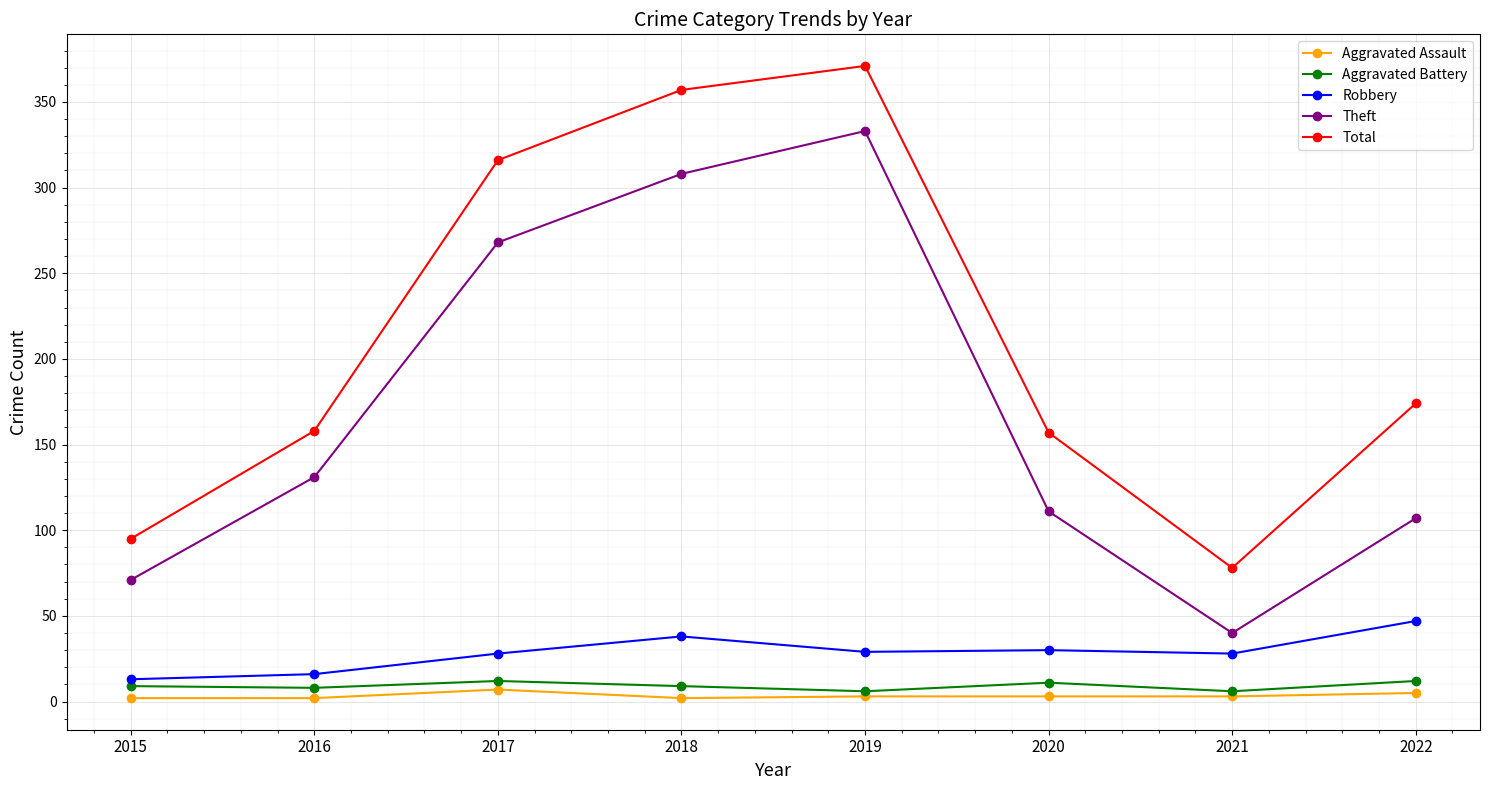

What is the difference between the maximum and minimum values in the Theft series?

293